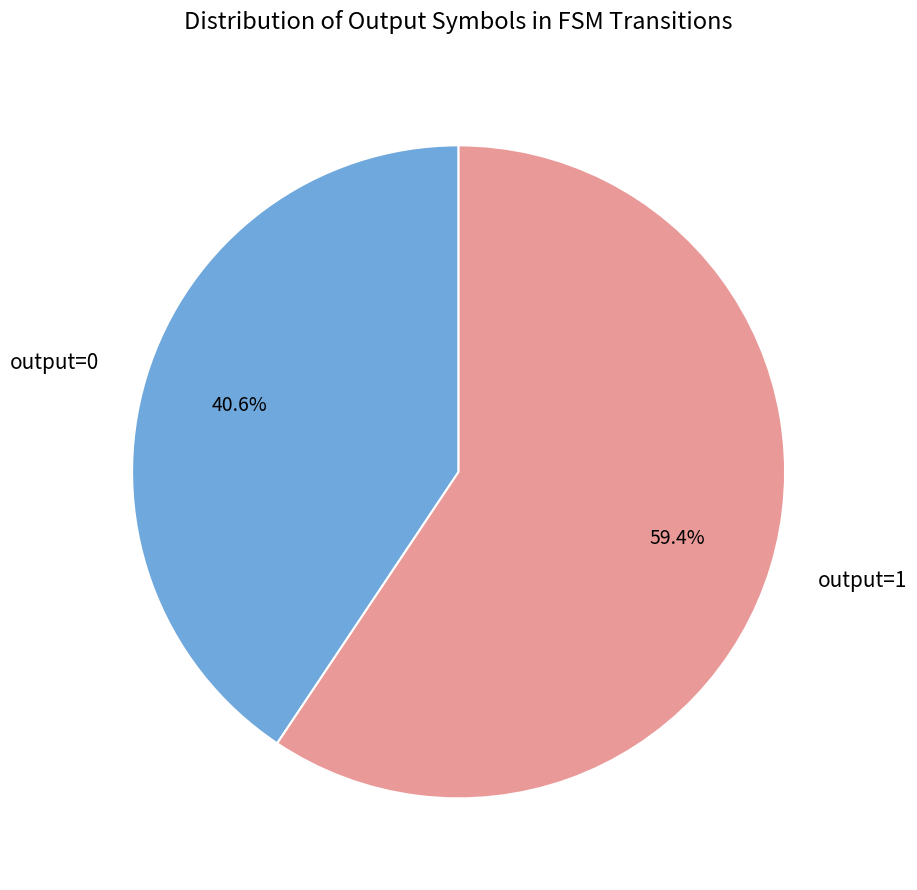

Rank the categories by value from highest to lowest.

output=1, output=0